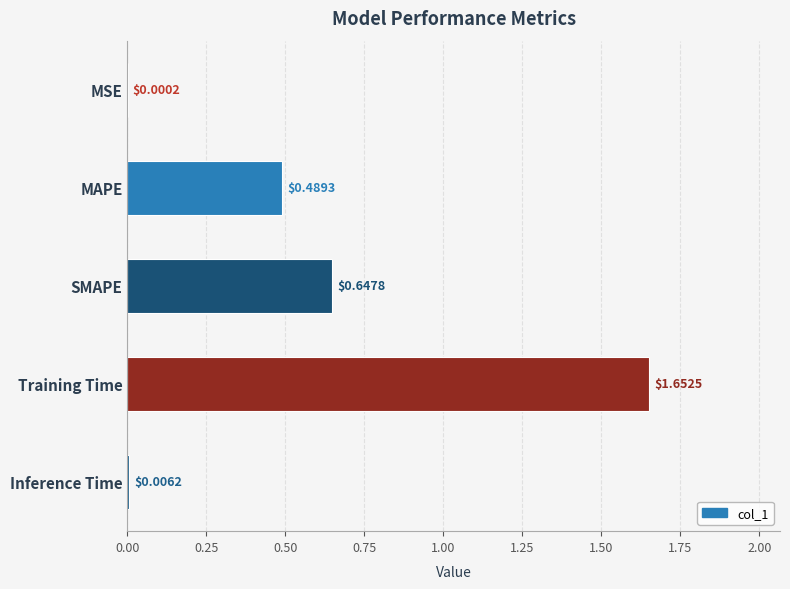

What is the sum of the values at SMAPE and MAPE?

1.1